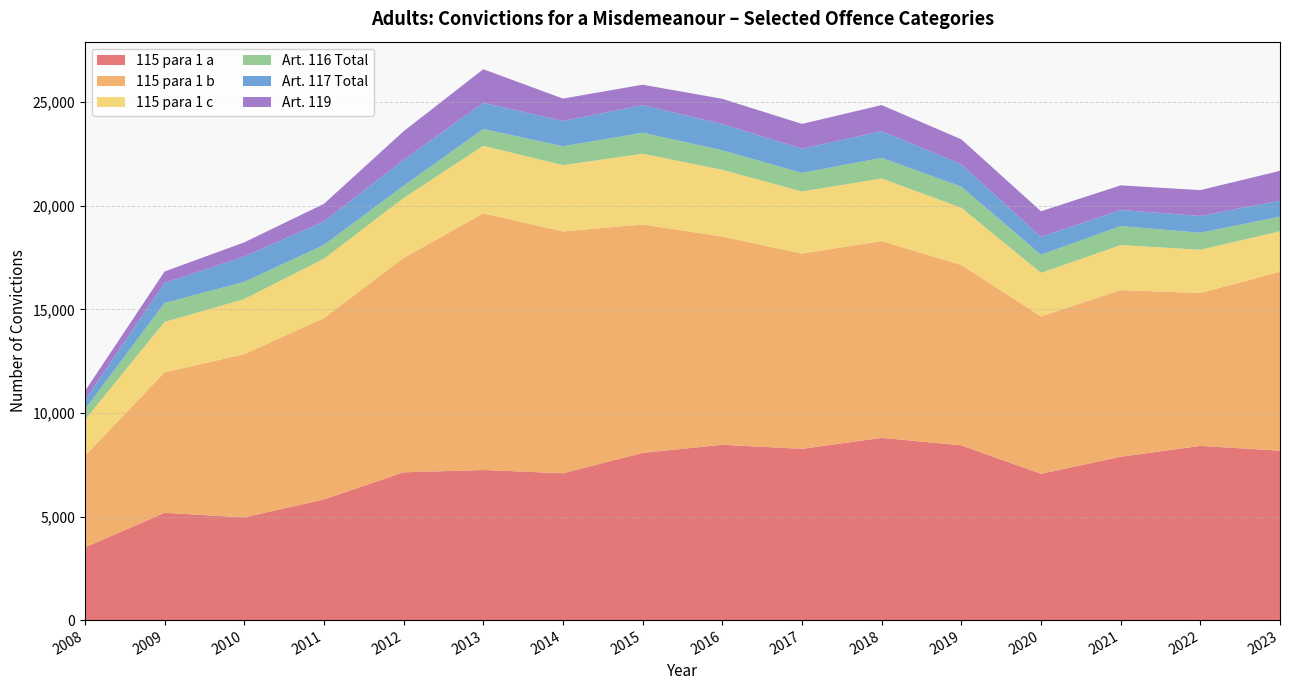

Reading right to left, extract all data points from this chart.

115 para 1 a: 8177	8409	7884	7060	8435	8797	8266	8462	8072	7087	7245	7133	5824	4956	5180	3506
115 para 1 b: 8636	7378	8043	7599	8705	9497	9427	10052	11024	11672	12389	10348	8752	7879	6780	4421
115 para 1 c: 1953	2090	2171	2101	2764	3021	2996	3220	3415	3201	3260	2891	2867	2659	2433	1736
Art. 116 Total: 709	820	920	876	1020	999	895	941	1013	910	811	592	668	832	914	507
Art. 117 Total: 771	810	776	860	1077	1290	1167	1274	1331	1221	1266	1247	1131	1220	968	442
Art. 119: 1438	1247	1190	1237	1205	1256	1199	1212	987	1081	1619	1383	849	686	552	438